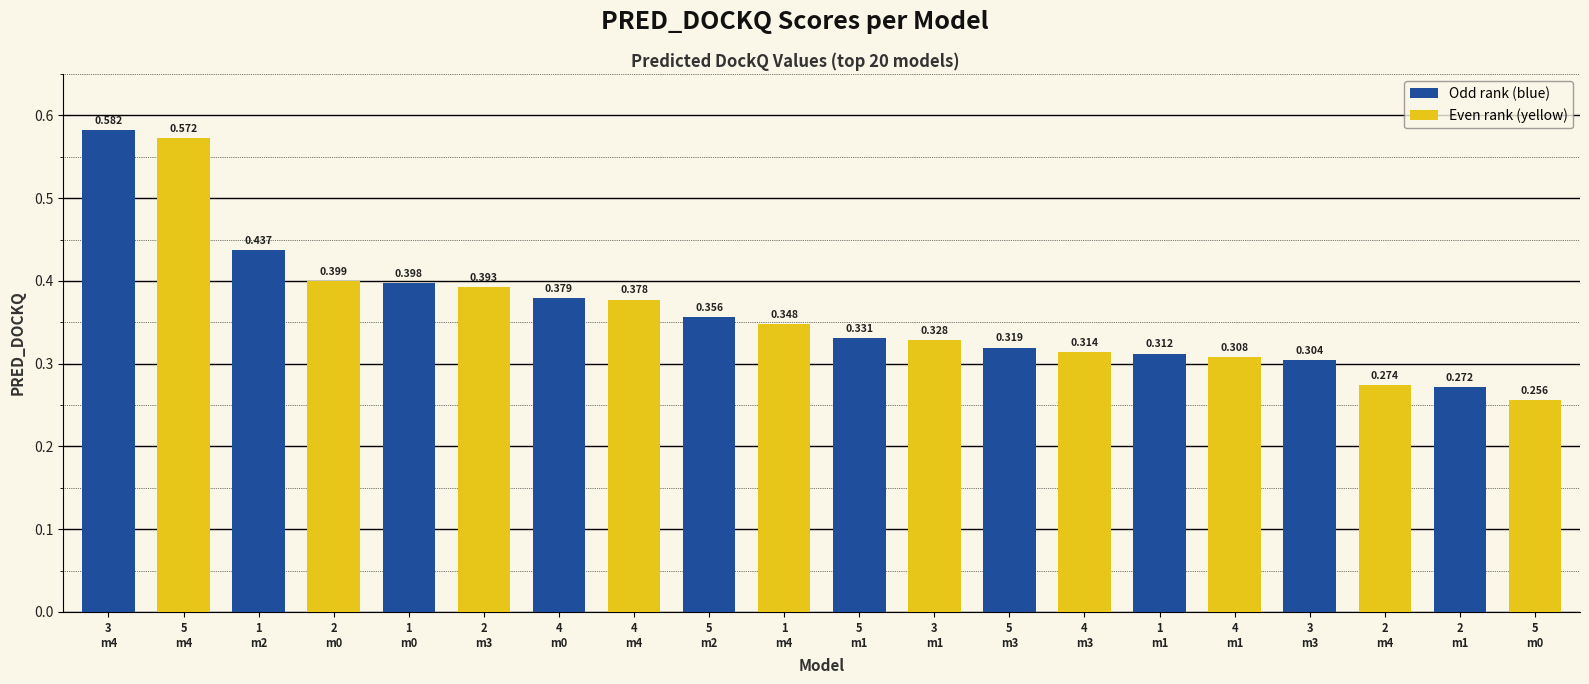

The chart shows a value of 0.3 at 5
m1. True or false?

True